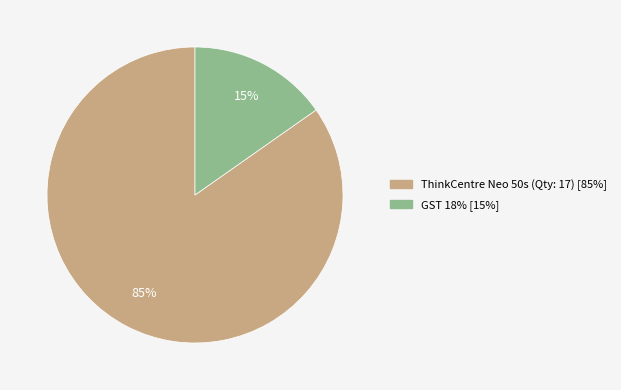

The GST 18% slice represents 2% of the pie. True or false?

False